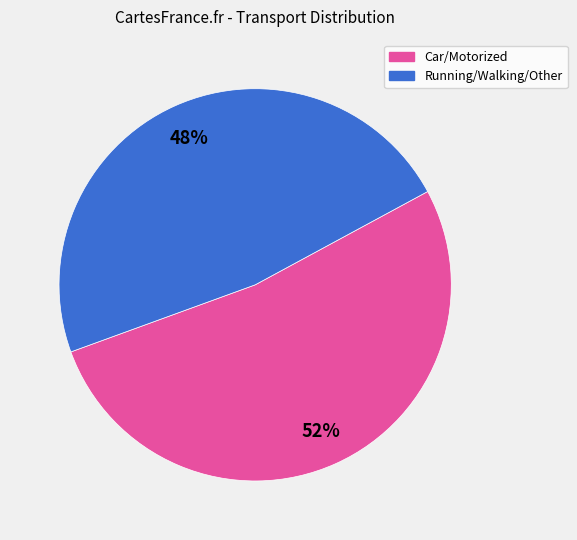

Is there a majority slice in this chart?

Yes